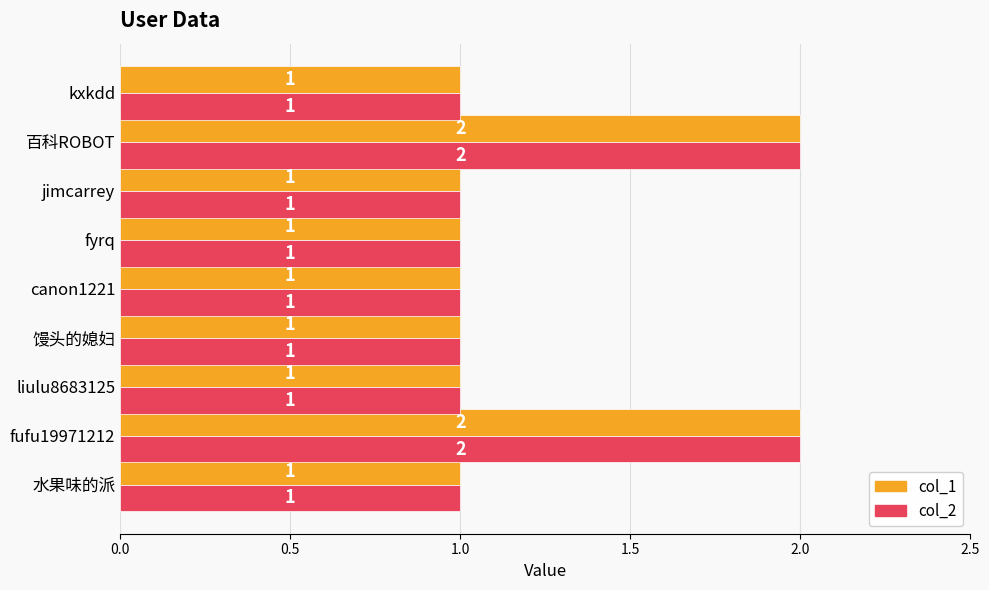

What is the sum of the col_1 values at fufu19971212 and jimcarrey?

3